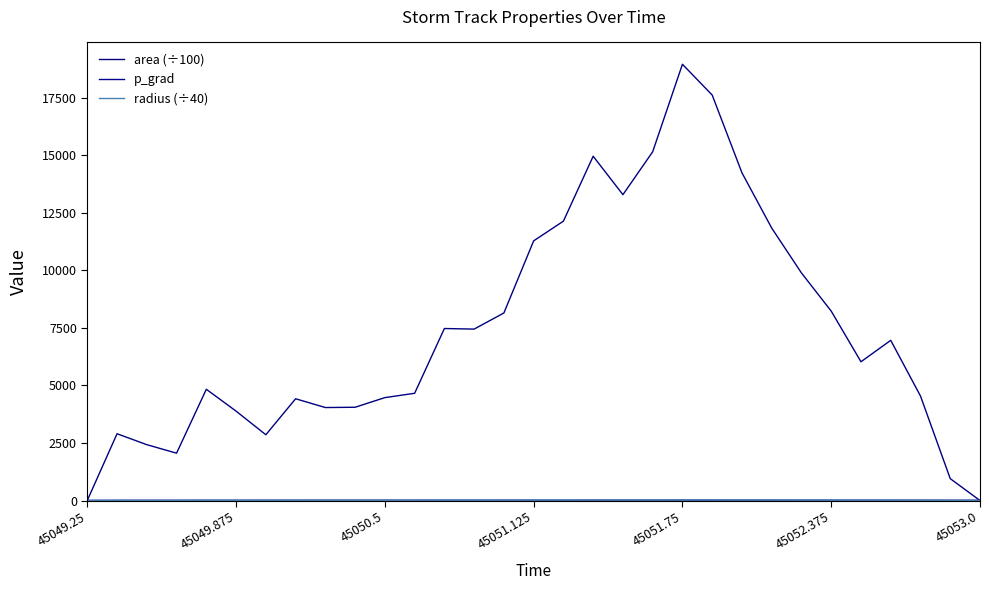

How many lines are shown in the chart?

3